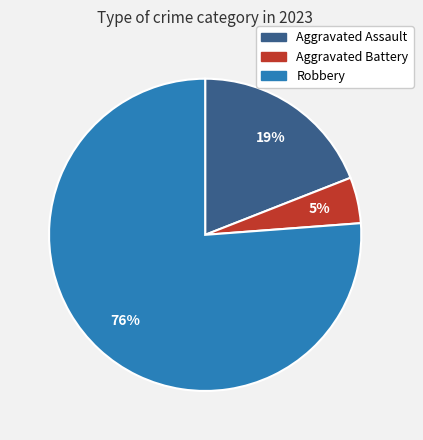

Approximately how many times larger is the value at Robbery compared to Aggravated Assault?

4.0